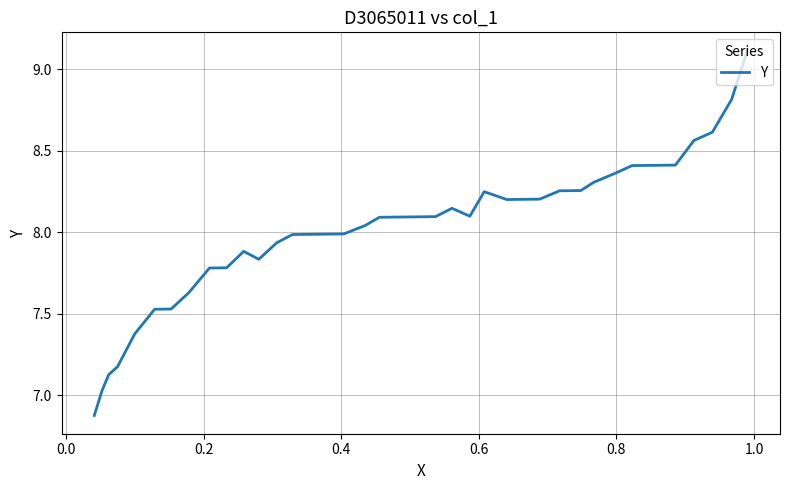

The value at 27 is 11.1. True or false?

False